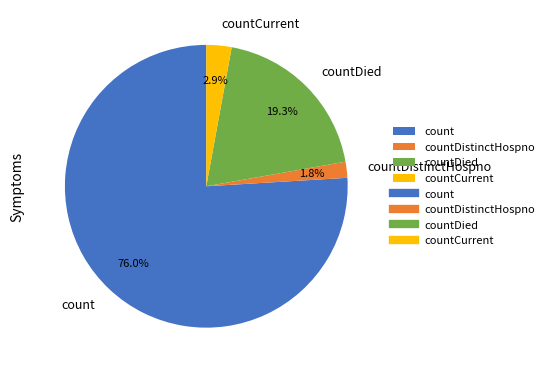

To the nearest percent, what percentage of the pie is count?

76%